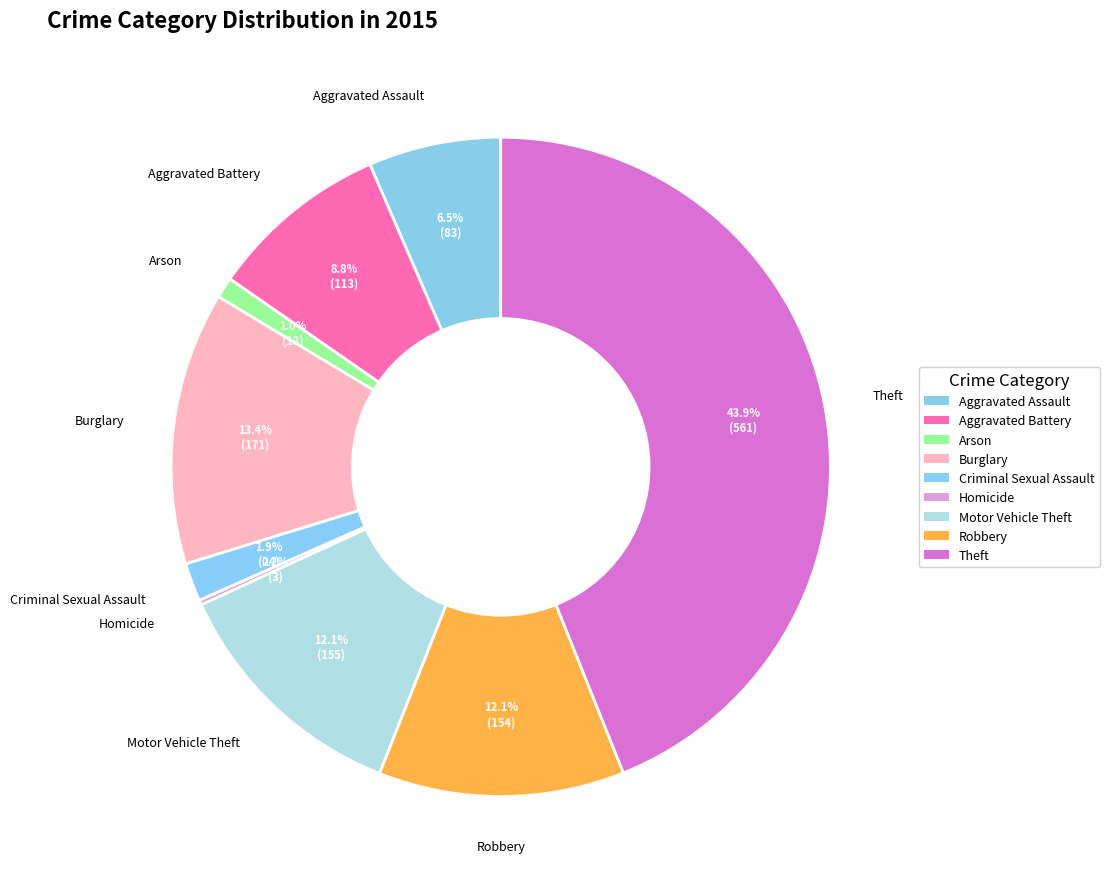

To the nearest percent, what percentage of the pie is Arson?

1%